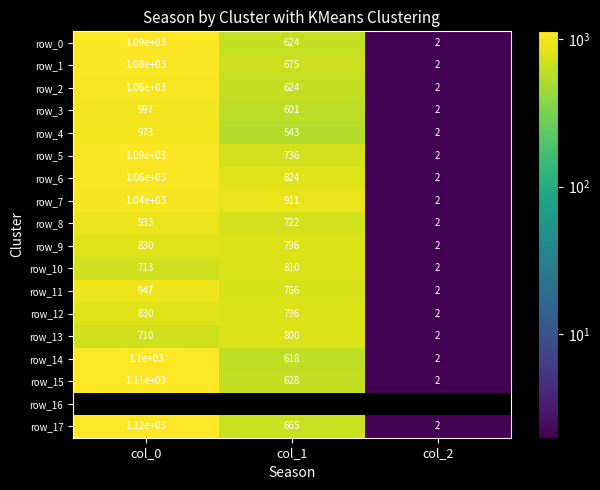

Which category has the highest value across all series?

col_0